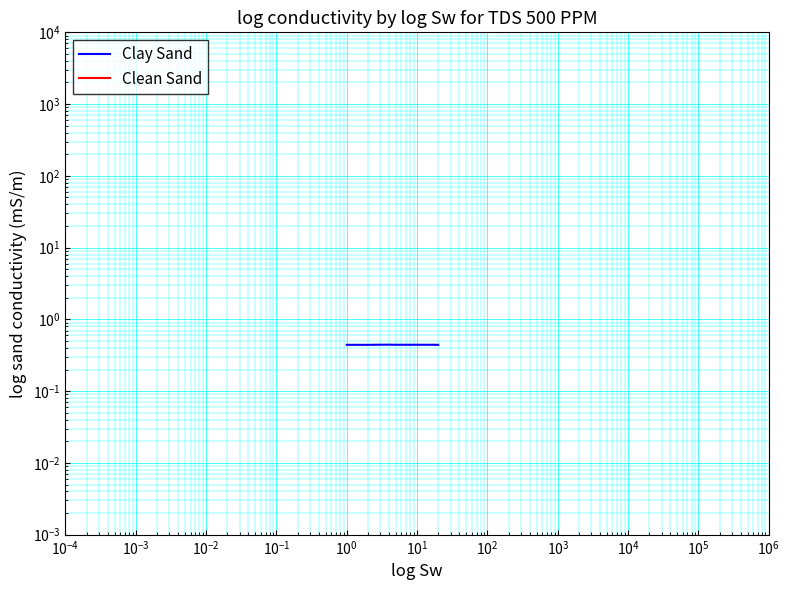

True or false: Clean Sand has a value of 0.0 at $\mathdefault{10^{-2}}$.

True